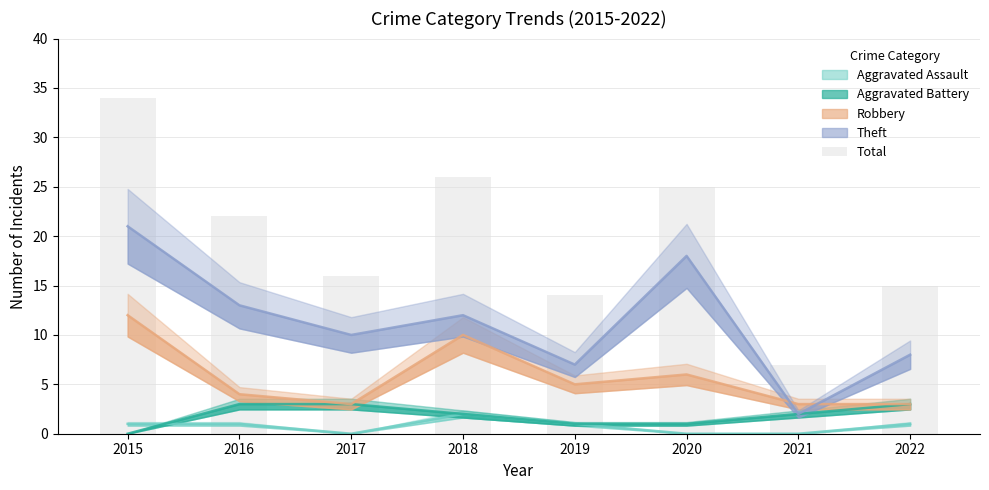

What is the ratio of the value at 2019 to the value at 2020?

0.6